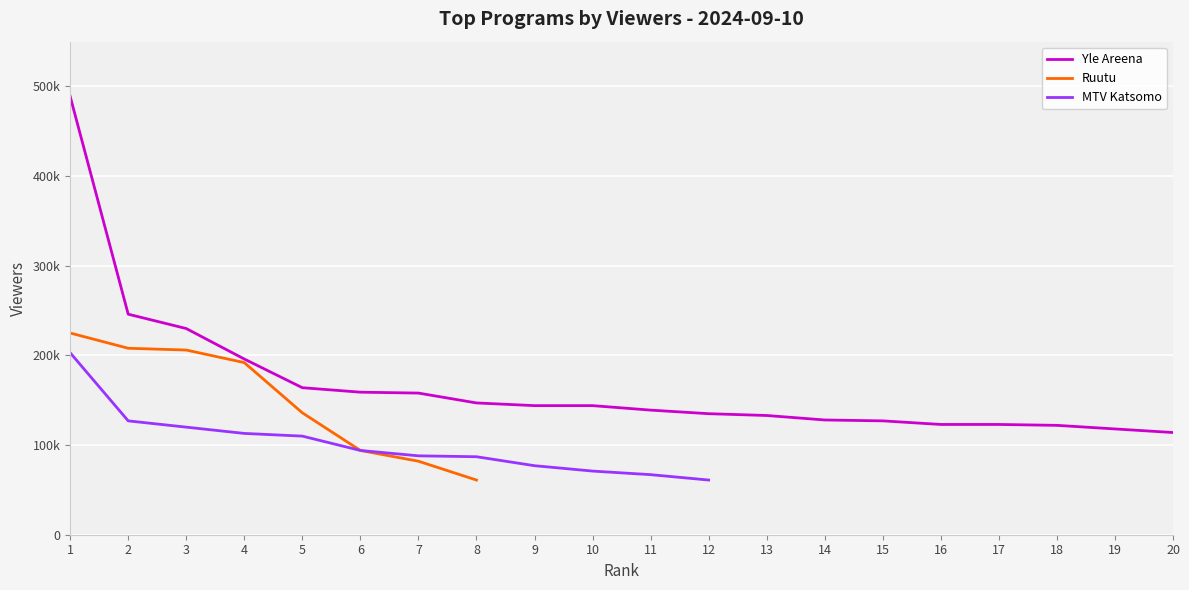

True or false: Yle Areena and Ruutu cross at least once.

False